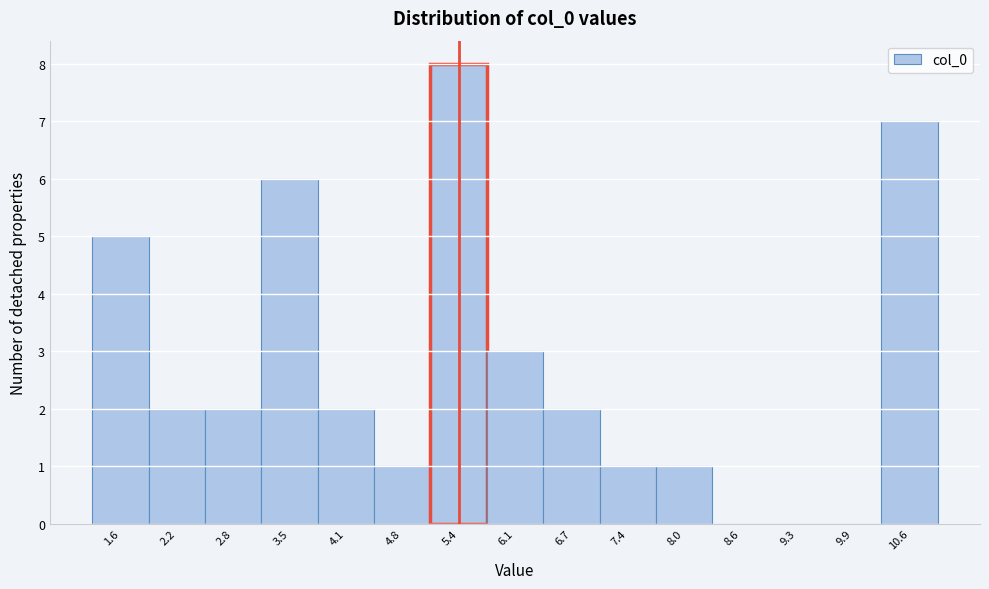

Reading left to right, what are all the values shown in this chart?

1.6=5	2.2=2	2.8=2	3.5=6	4.1=2	4.8=1	5.4=8	6.1=3	6.7=2	7.4=1	8.0=1	8.6=0	9.3=0	9.9=0	10.6=7